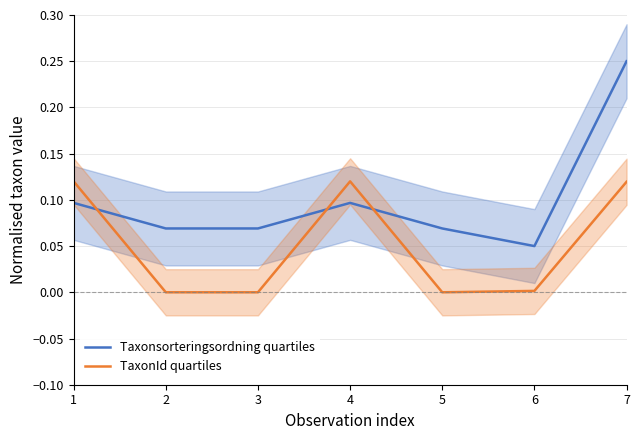

What is the sum of all TaxonId quartiles values?

0.4